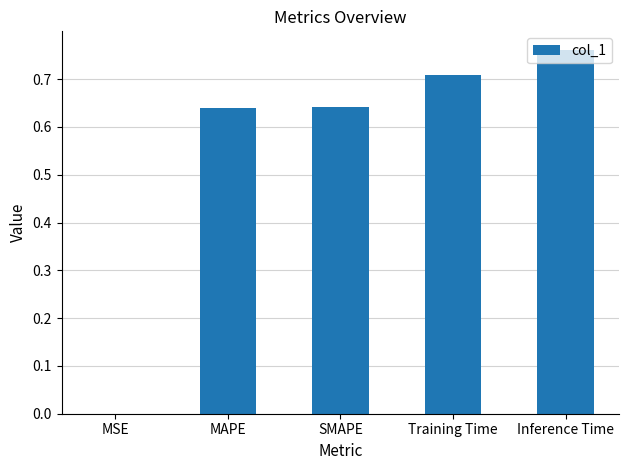

Which category has the highest value across all series?

Inference Time